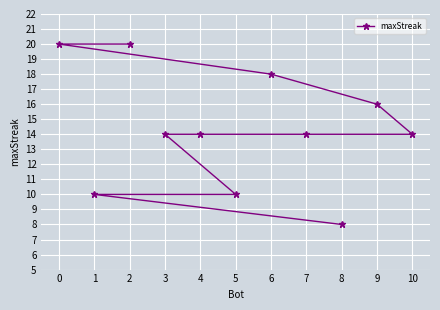

Is it true that the value at 3 is 23?

False